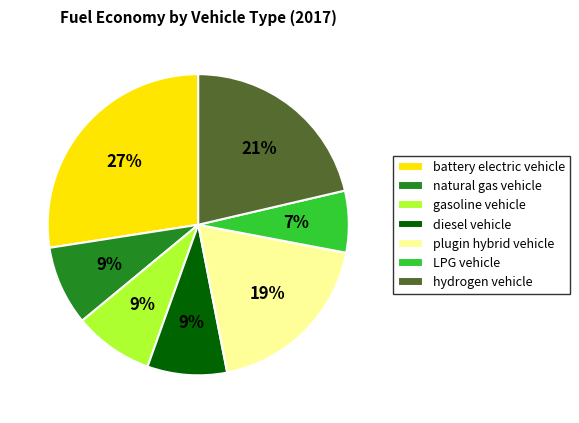

To the nearest percent, what percentage of the pie is battery electric vehicle?

27%